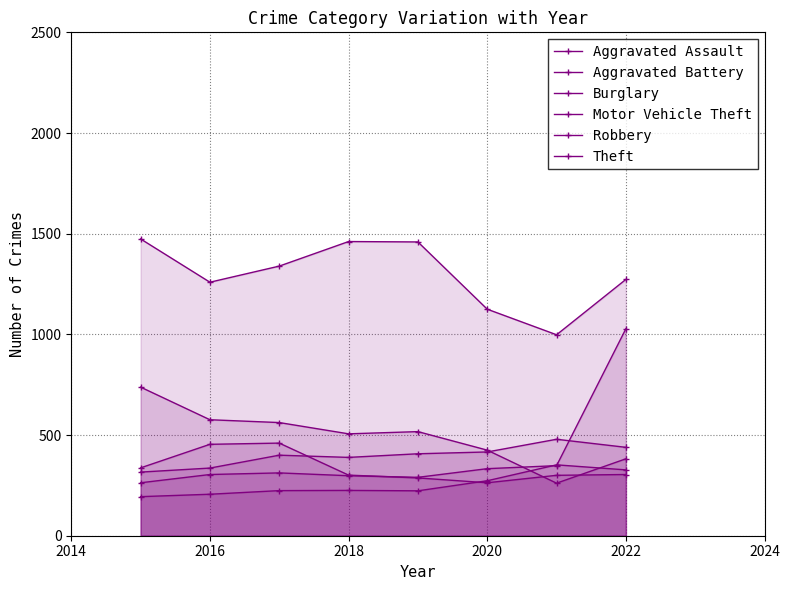

Reading left to right, what are all the values shown in this chart?

Aggravated Assault: 194	206	224	225	223	273	352	327
Aggravated Battery: 316	336	400	389	407	416	479	439
Burglary: 738	576	562	506	517	425	261	382
Motor Vehicle Theft: 263	304	312	298	290	333	348	1028
Robbery: 337	454	460	301	287	263	300	304
Theft: 1474	1259	1339	1461	1459	1125	998	1273